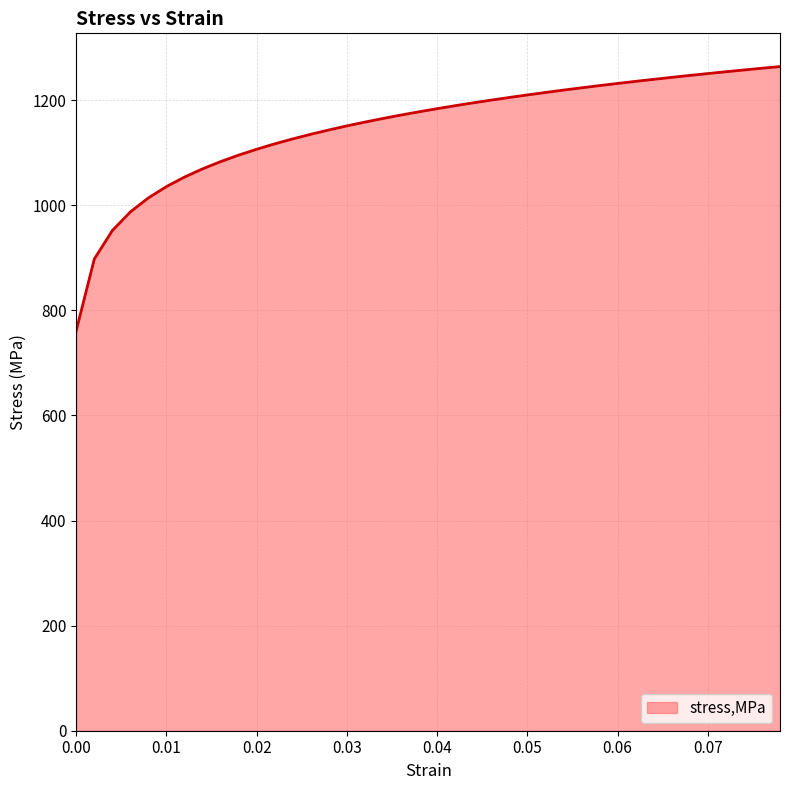

What is the minimum value shown in the chart?

761.9